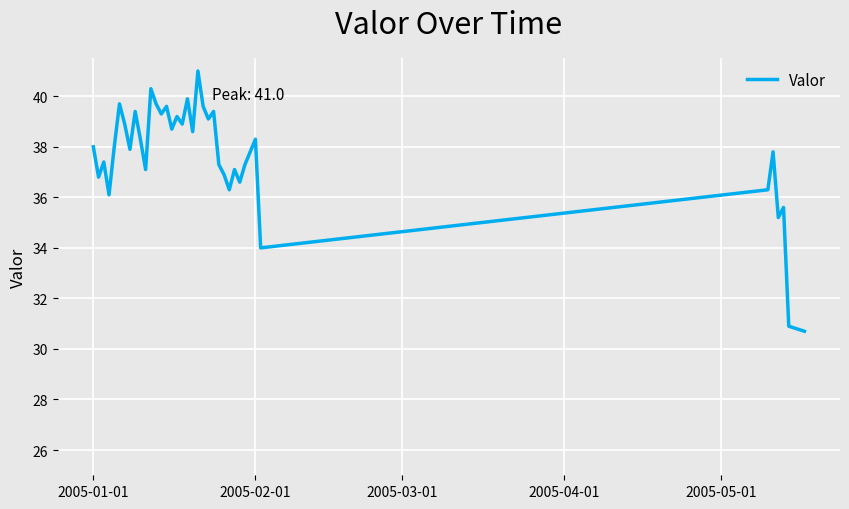

What is the difference between the maximum and minimum values?

10.3